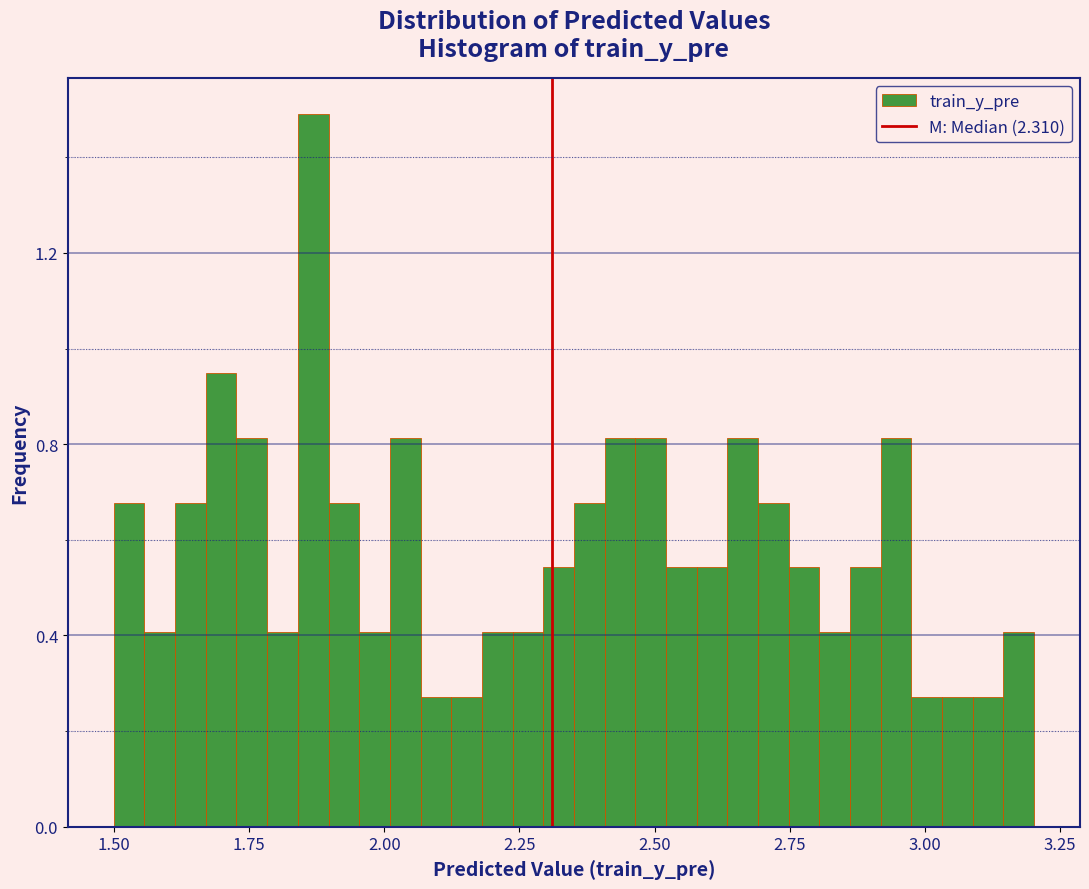

Read against the x-axis, roughly where is the centre of the tallest bar?

1.85